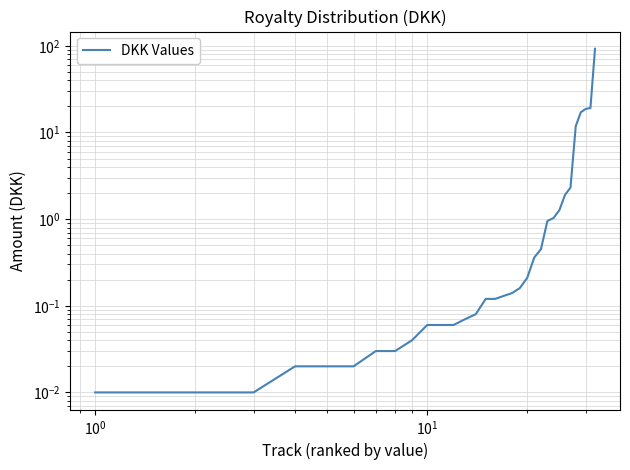

How many lines are shown in the chart?

1